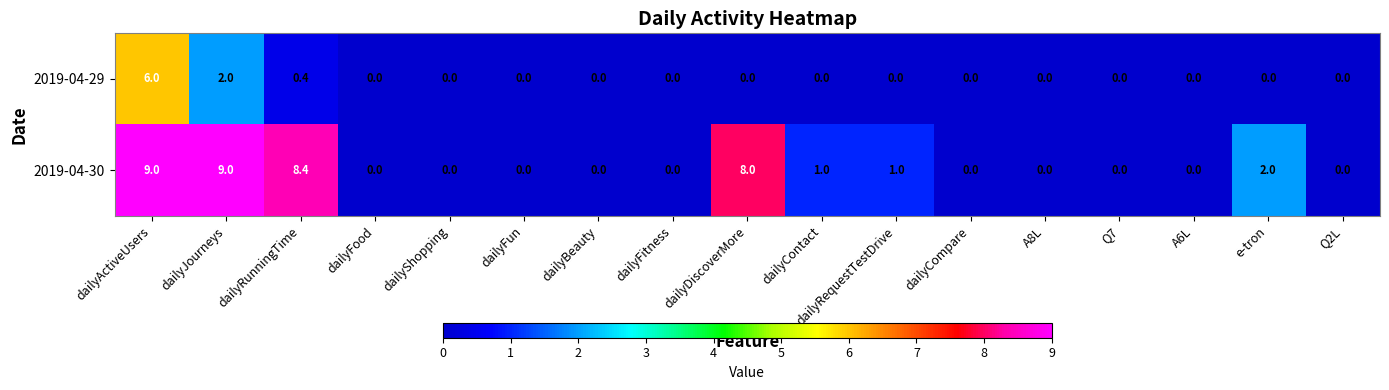

Which series has the largest range (max minus min)?

2019-04-30